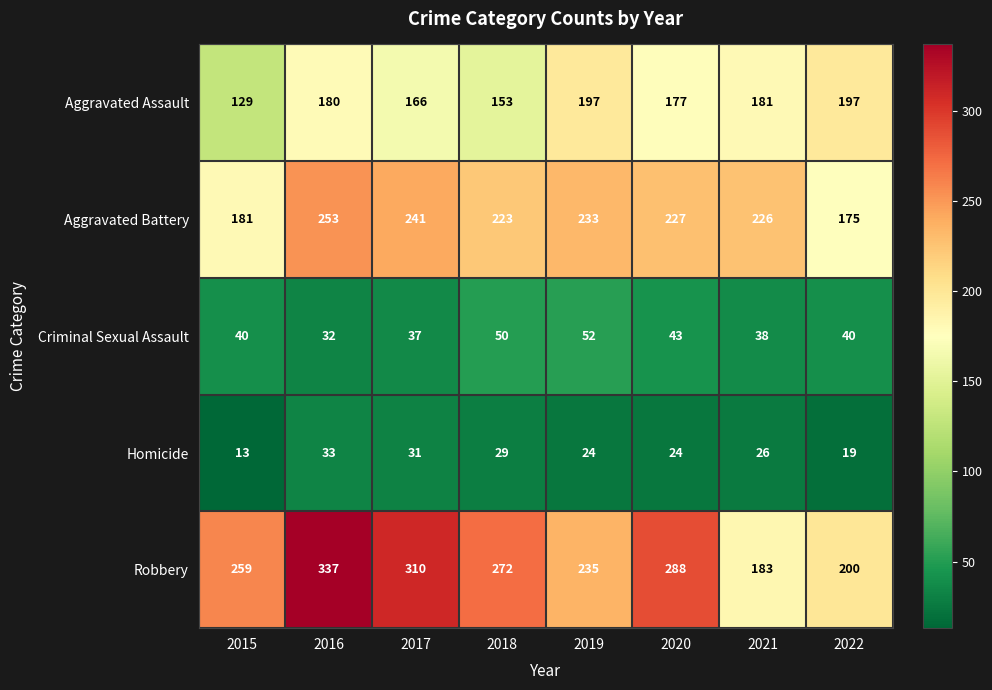

At which label does Aggravated Battery first exceed 227?

2016